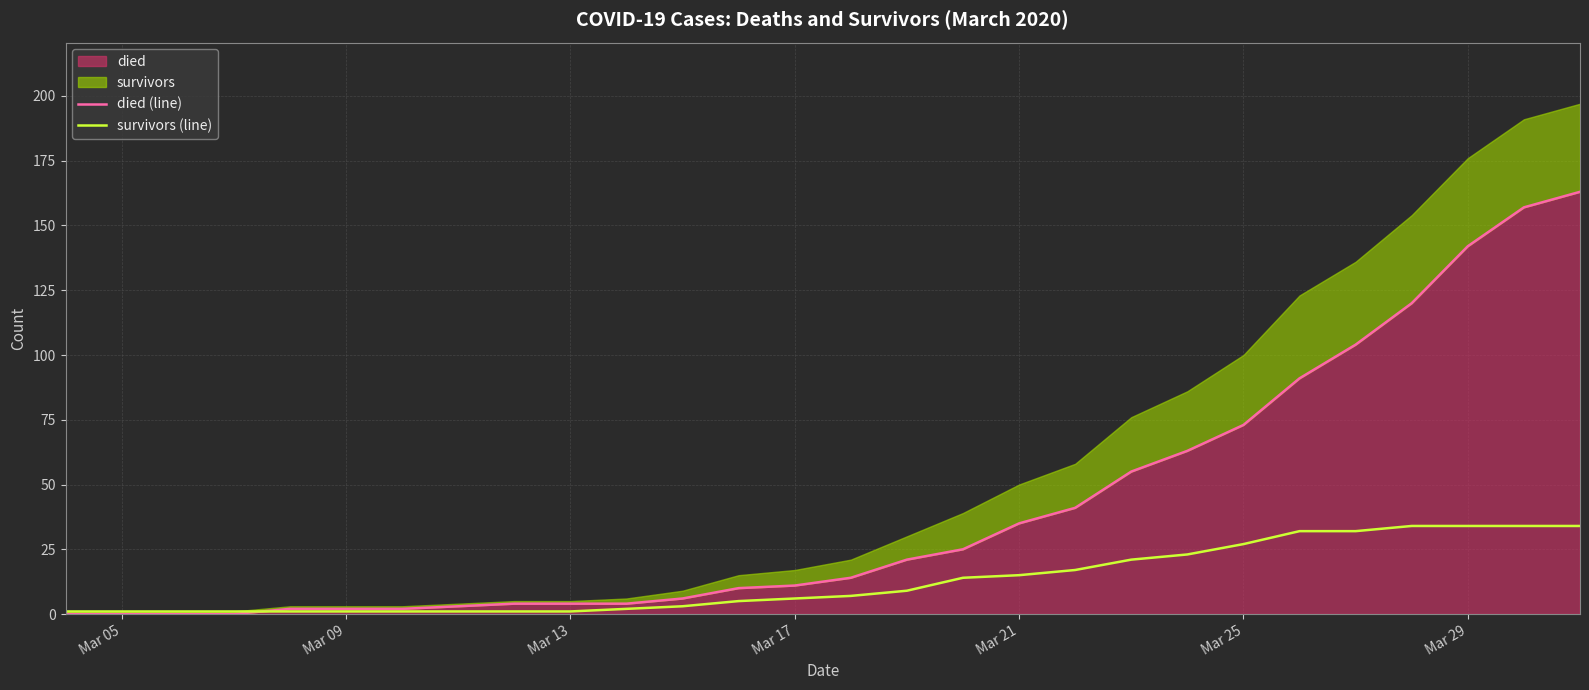

What is the value of the died (line) point at the 7th from the left?

2